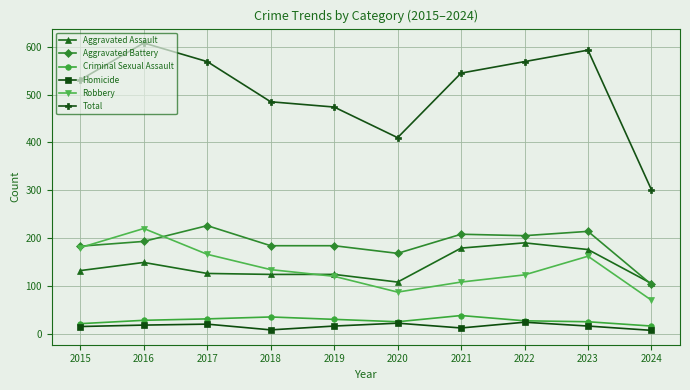

Where is the first local maximum for Robbery?

2016